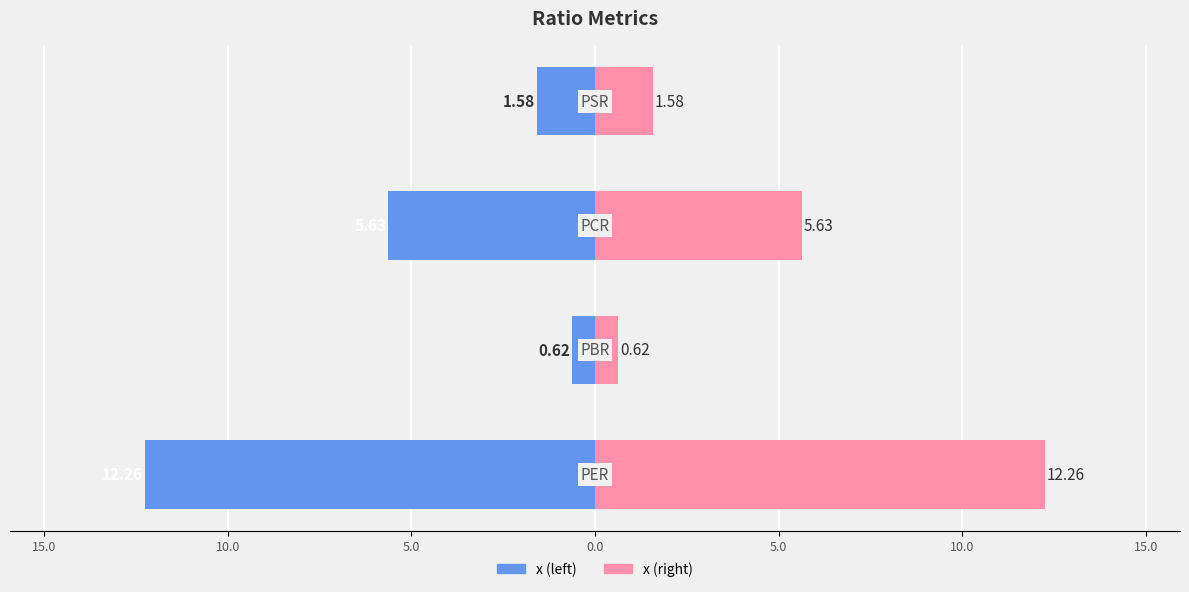

What is the difference between the x (left) values at 10.0 and 5.0?

4.0